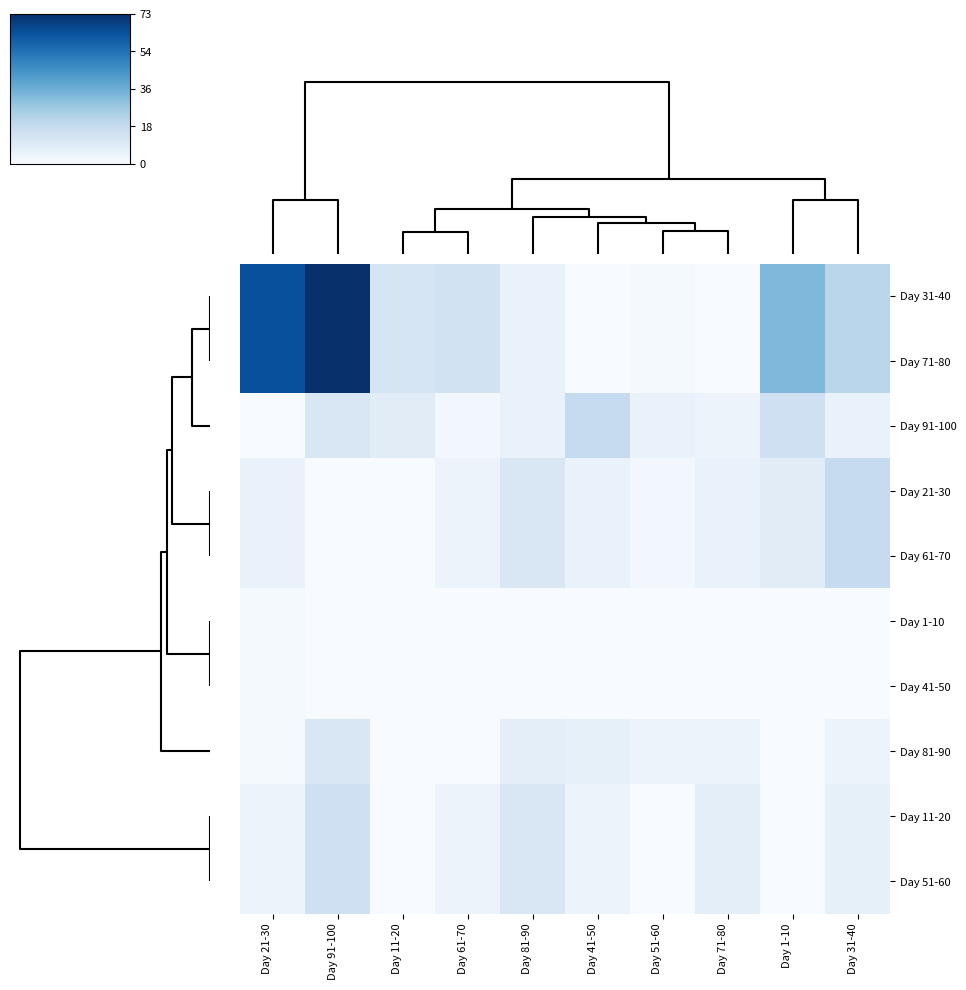

At which category is the sum across all series the highest?

Day 91-100